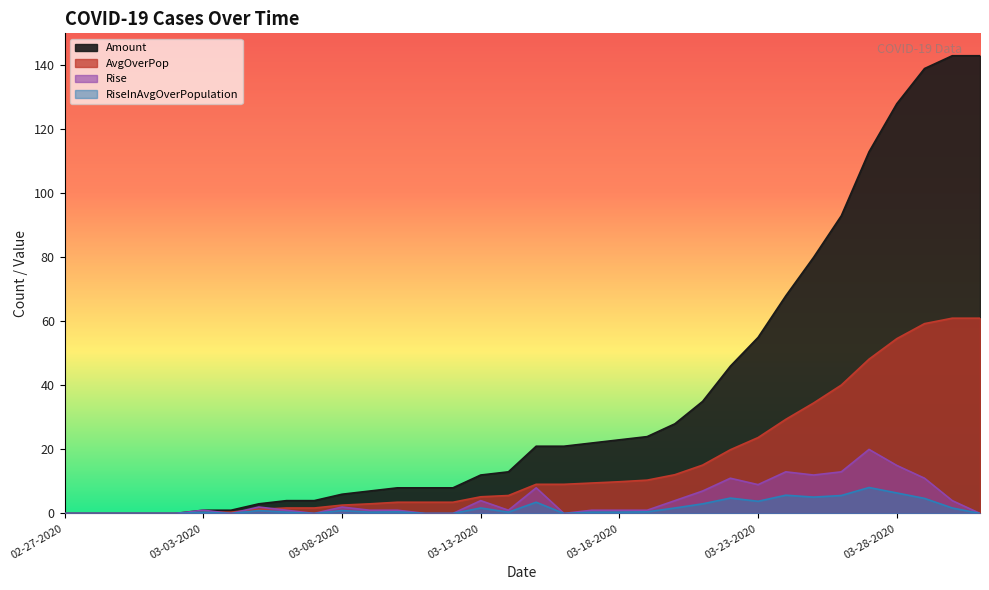

Which has a higher value, 02-29-2020 or 03-16-2020?

03-16-2020